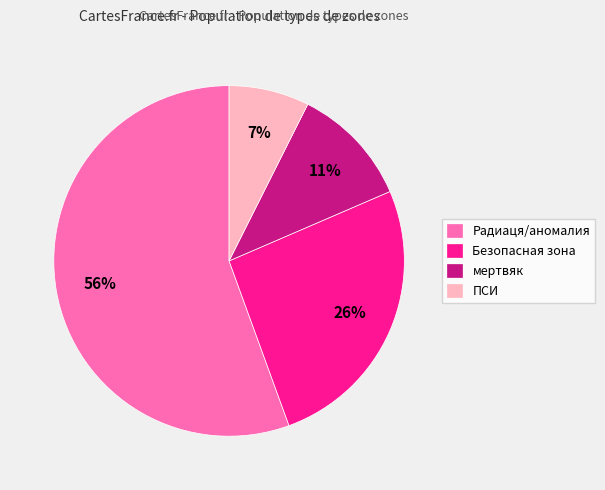

Which slice represents more than half of the pie?

Радиаця/аномалия